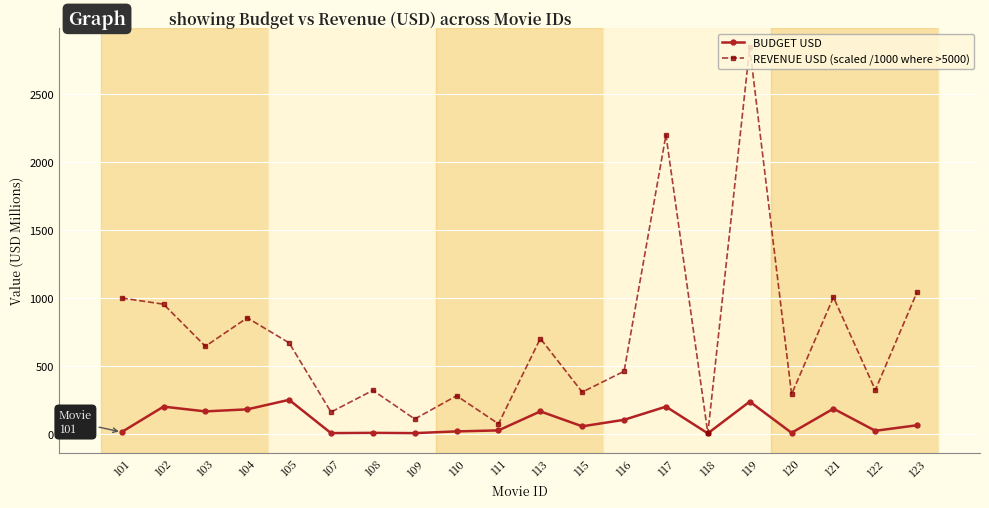

Does the chart display data point markers on the line(s)?

Yes